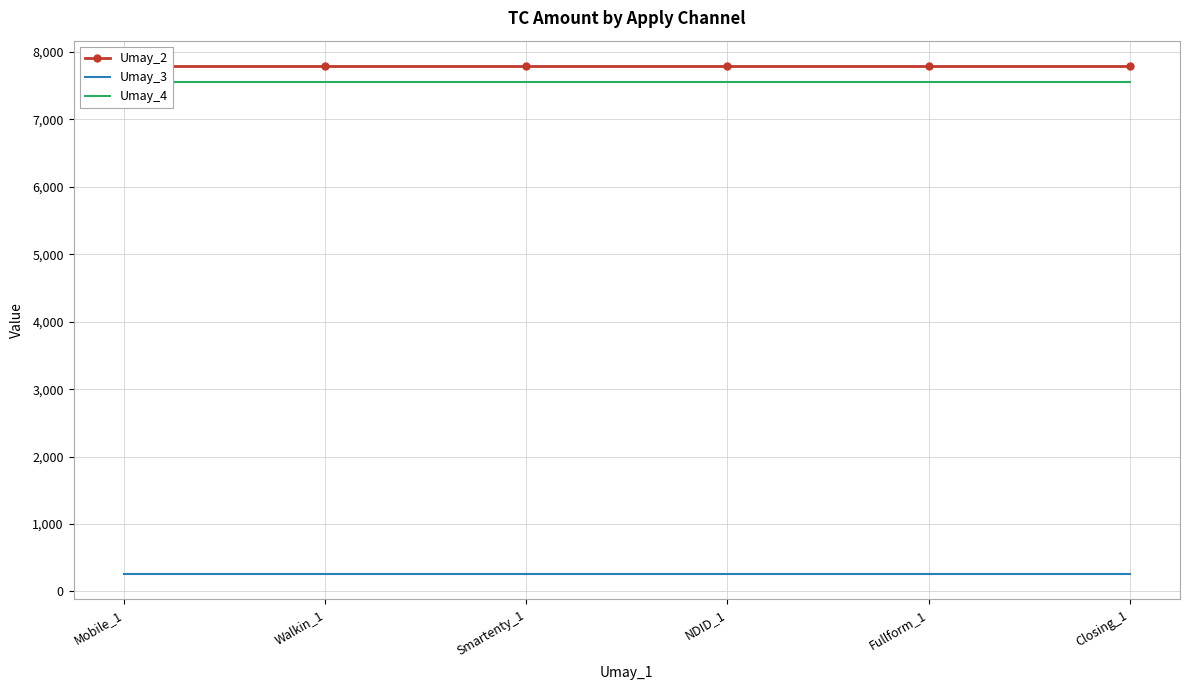

Rank the series at Smartenty_1 from highest to lowest value.

Umay_2, Umay_4, Umay_3